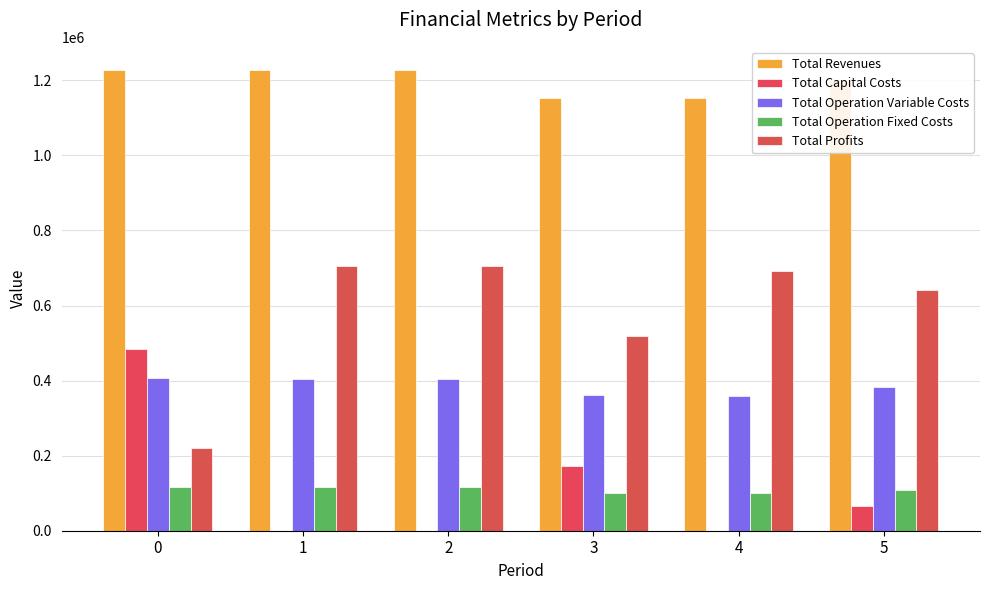

What is the average value of the Total Revenues series?

1198713.3